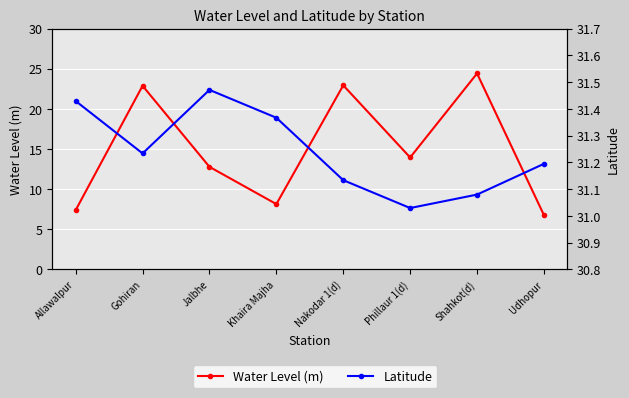

At how many categories does at least one series exceed 18?

8